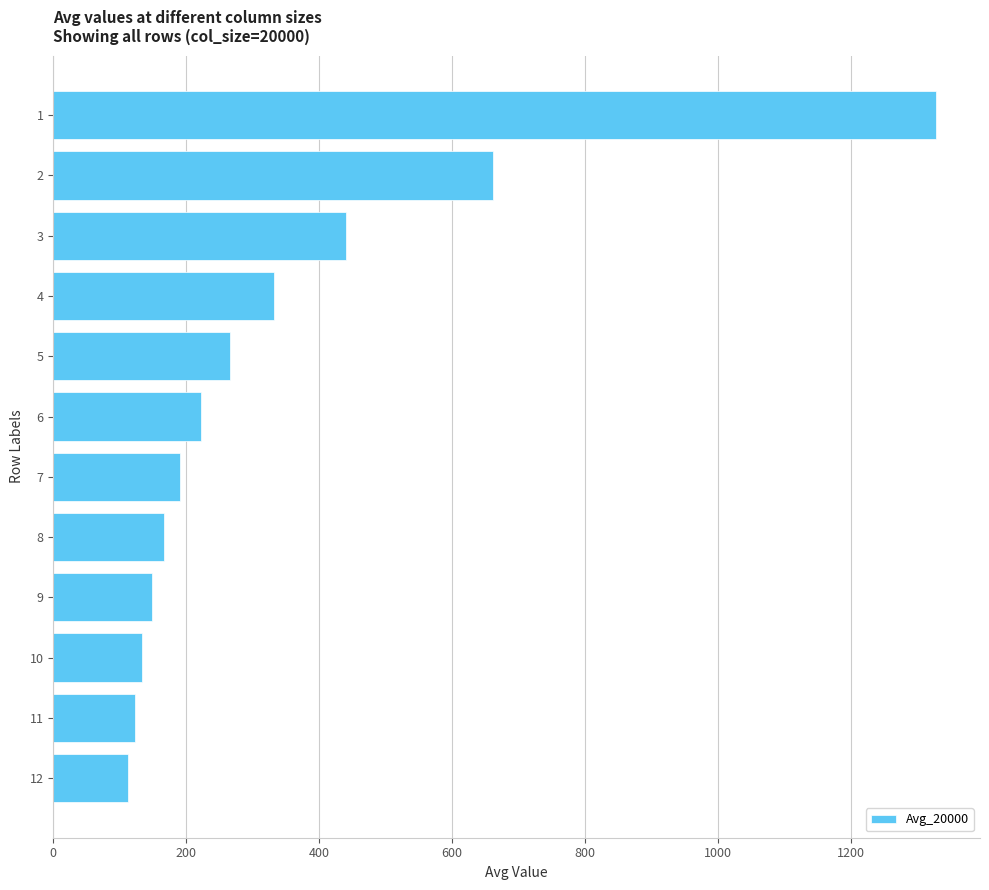

What is the change in value from 8 to 2?

+494.4